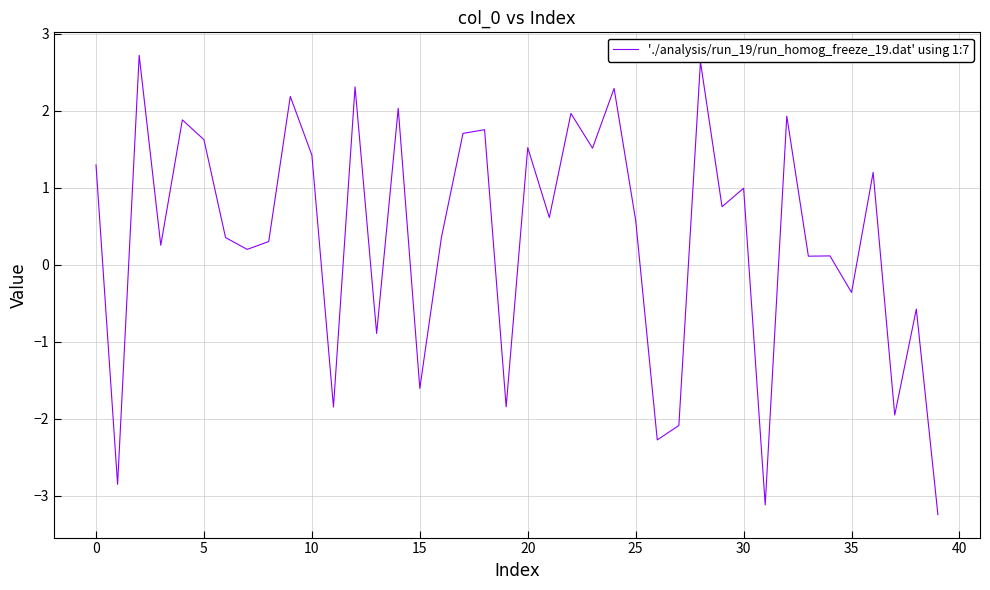

How many values are above zero?

28